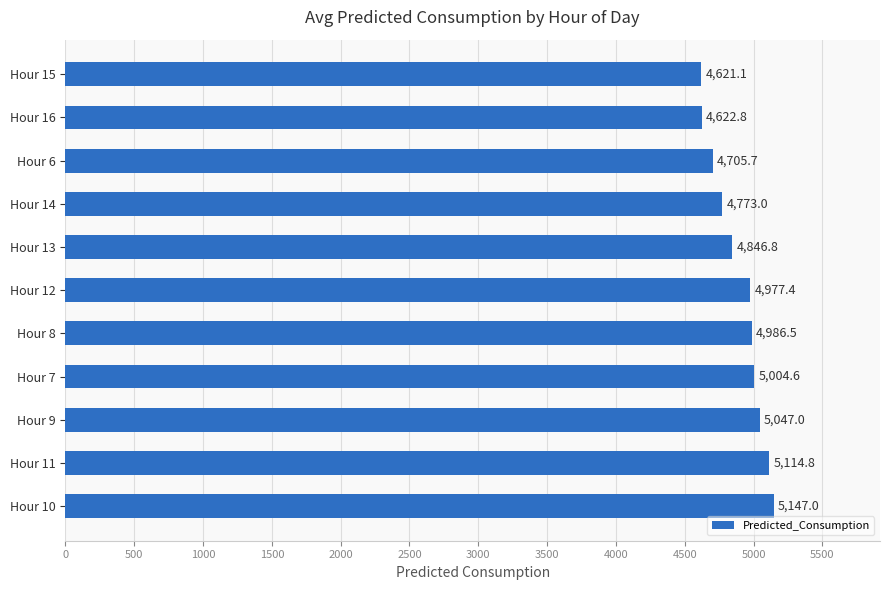

Rank the categories by value from highest to lowest.

Hour 10, Hour 11, Hour 9, Hour 7, Hour 8, Hour 12, Hour 13, Hour 14, Hour 6, Hour 16, Hour 15